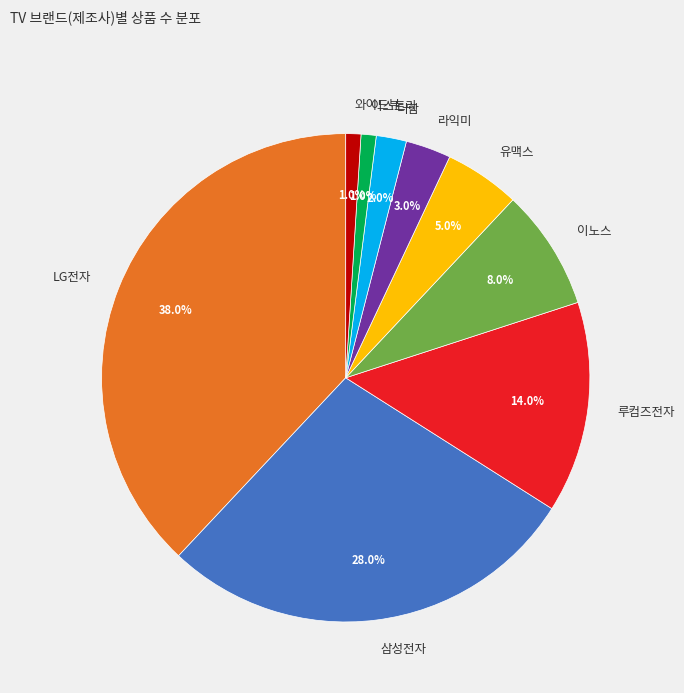

To the nearest percent, what is the average slice percentage?

11%